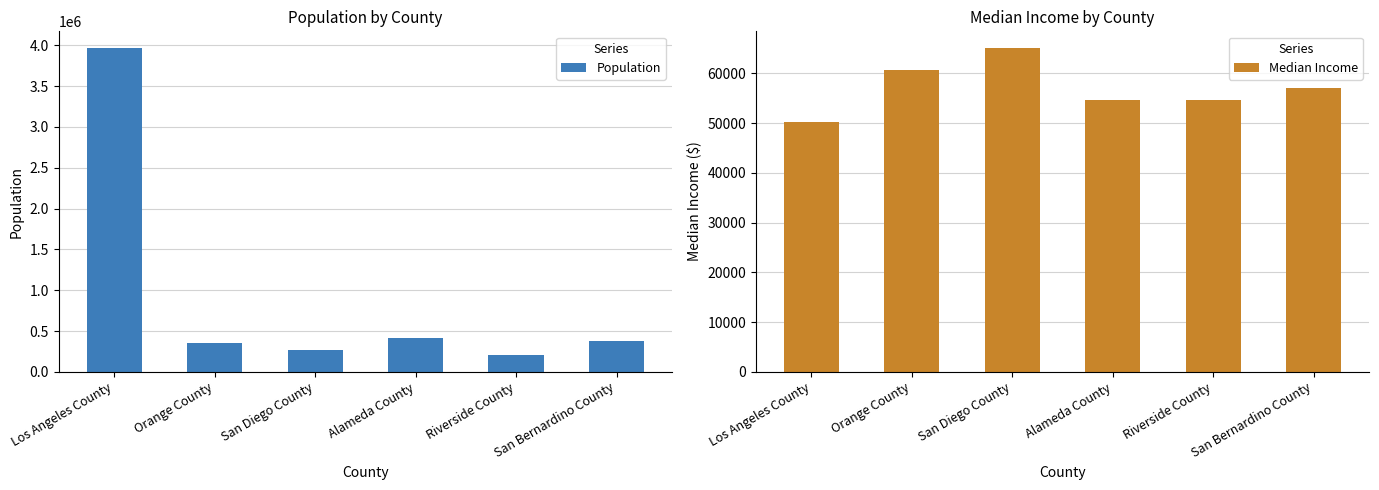

At which category is the sum across all series the highest?

Los Angeles County